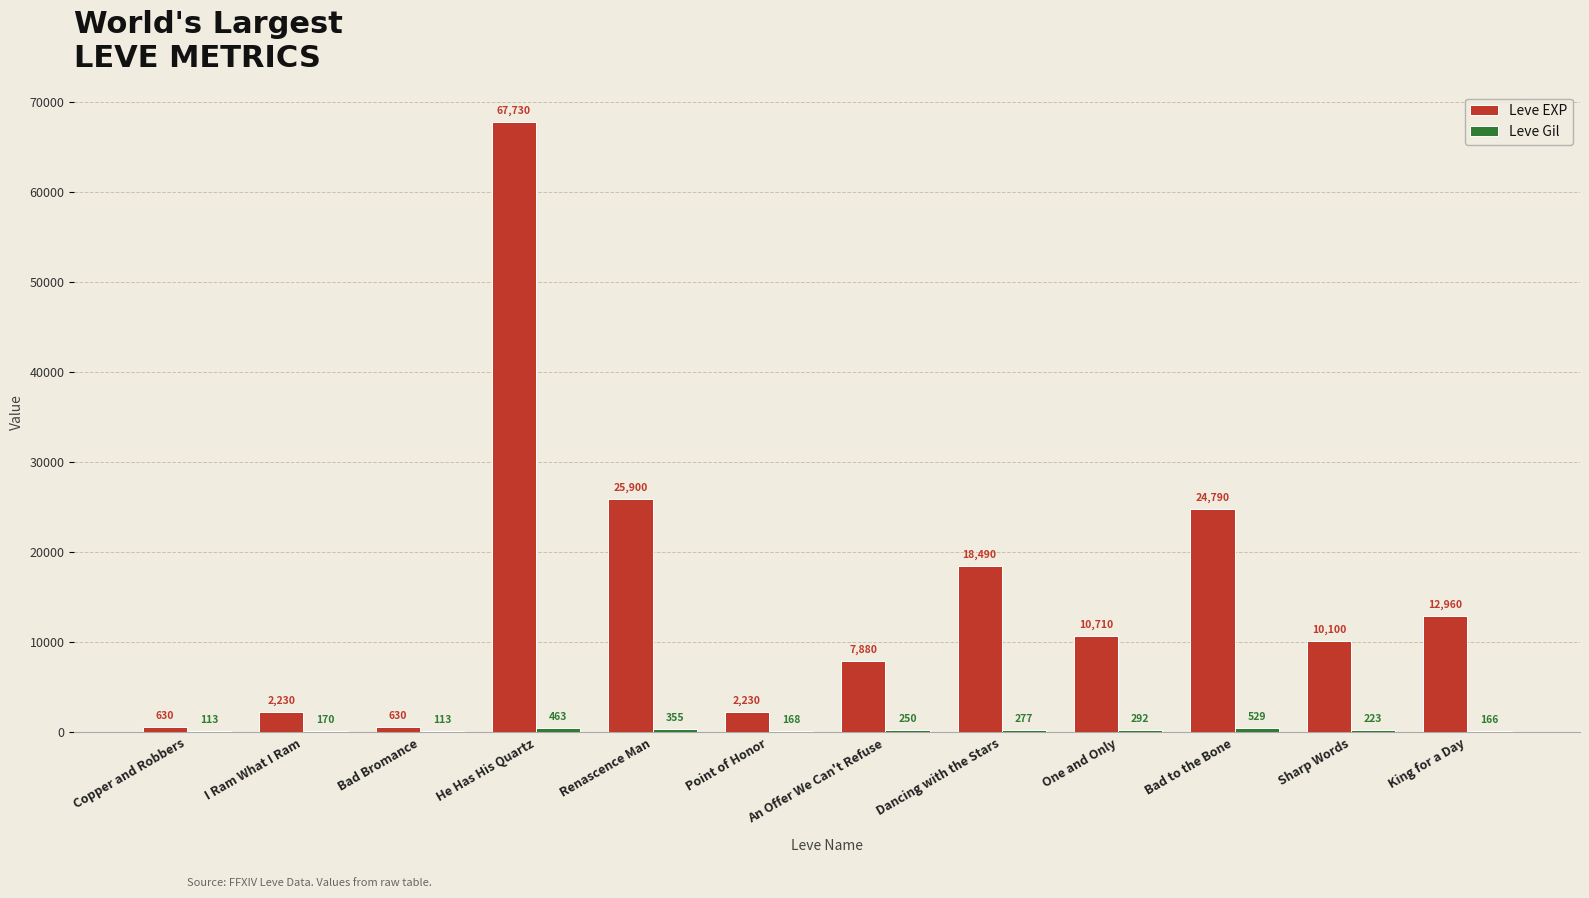

Count the number of categories in the chart.

12